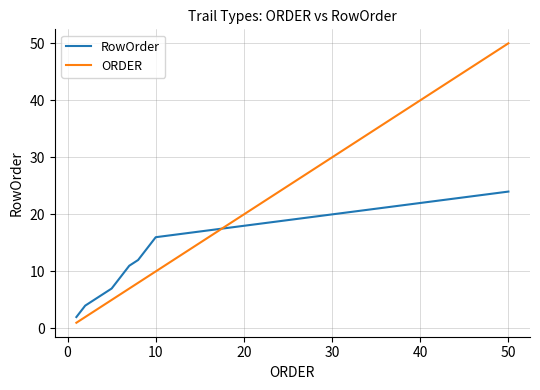

Does the chart have visible grid lines?

Yes